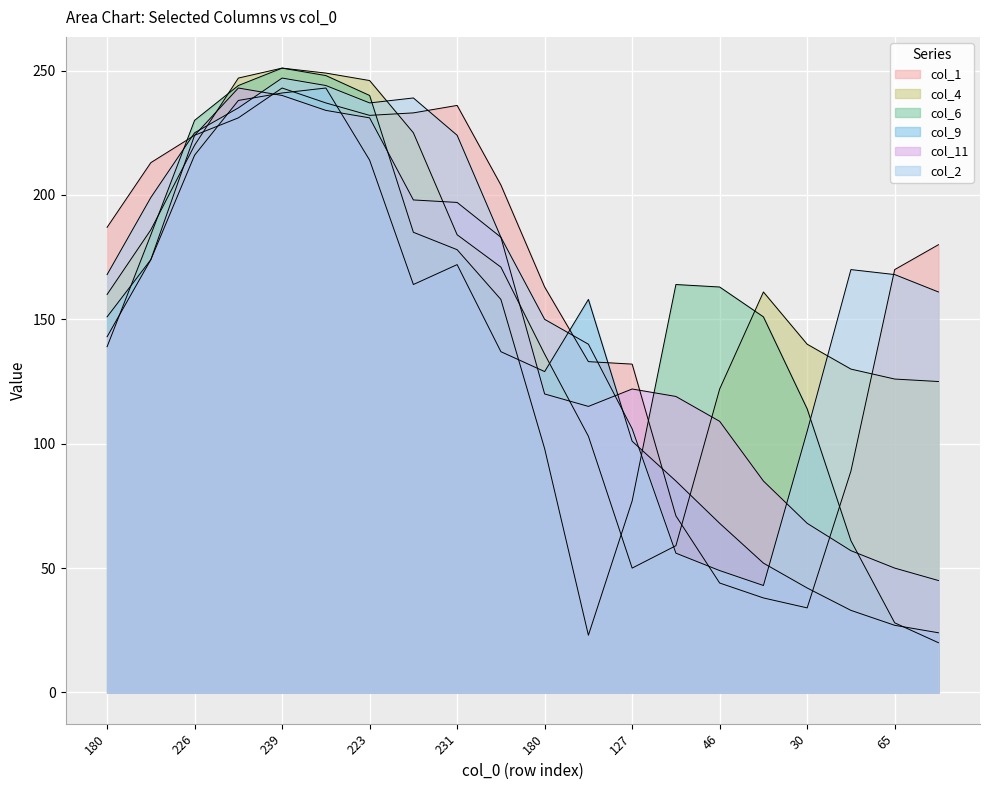

List the series in order of their peak value, lowest first.

col_1, col_9, col_11, col_2, col_4, col_6